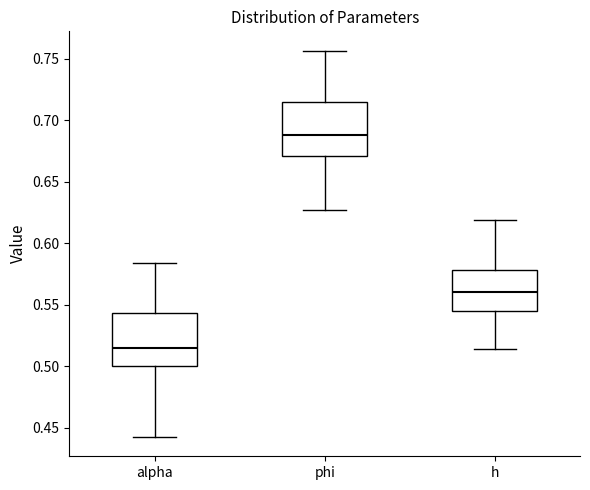

Reading left to right, read every box against the y-axis: the position of its median line, the range the box covers, and the ends of its whiskers. The values are not printed on the chart, so give them approximately, as read against the axis.

alpha: median 0.515, box 0.500 to 0.545, whiskers 0.445 to 0.585
phi: median 0.690, box 0.670 to 0.715, whiskers 0.625 to 0.755
h: median 0.560, box 0.545 to 0.580, whiskers 0.515 to 0.620